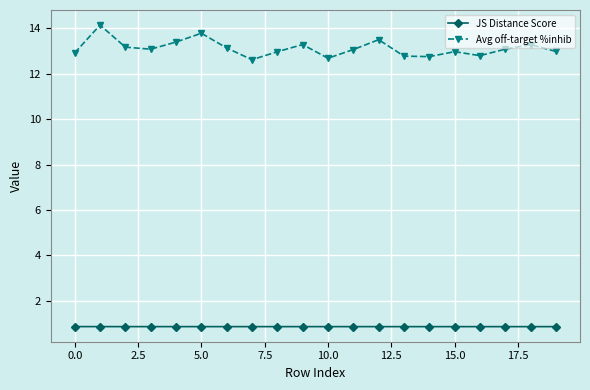

What is the value of the JS Distance Score point at the 4th from the left?

0.9